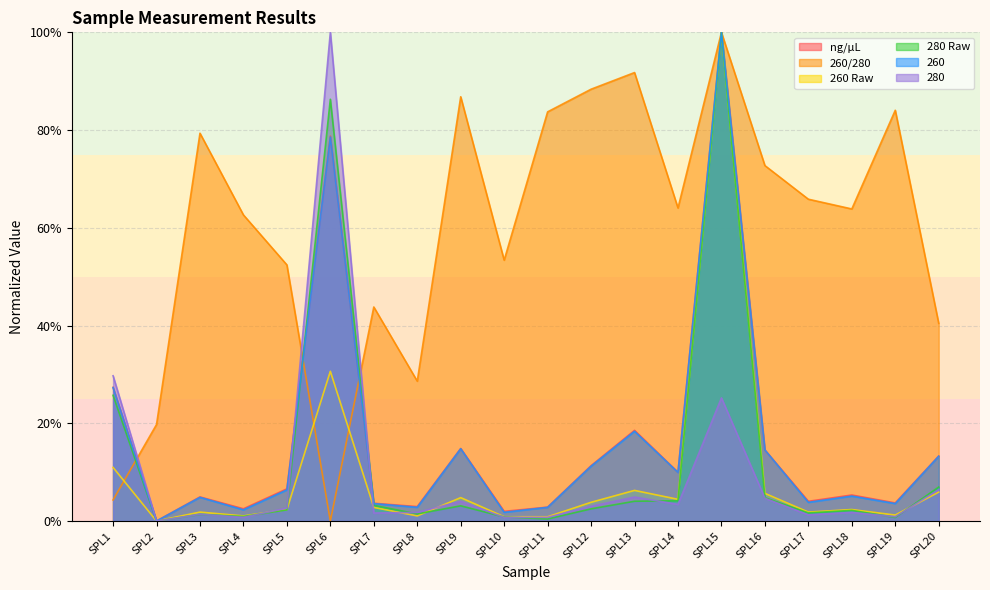

What are all the series names shown in the legend?

ng/µL, 260/280, 260 Raw, 280 Raw, 260, 280